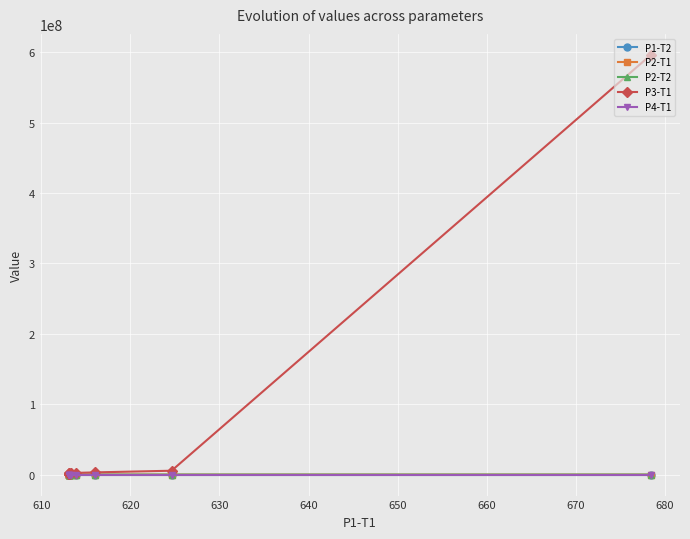

At how many categories does at least one series exceed 569985183?

1